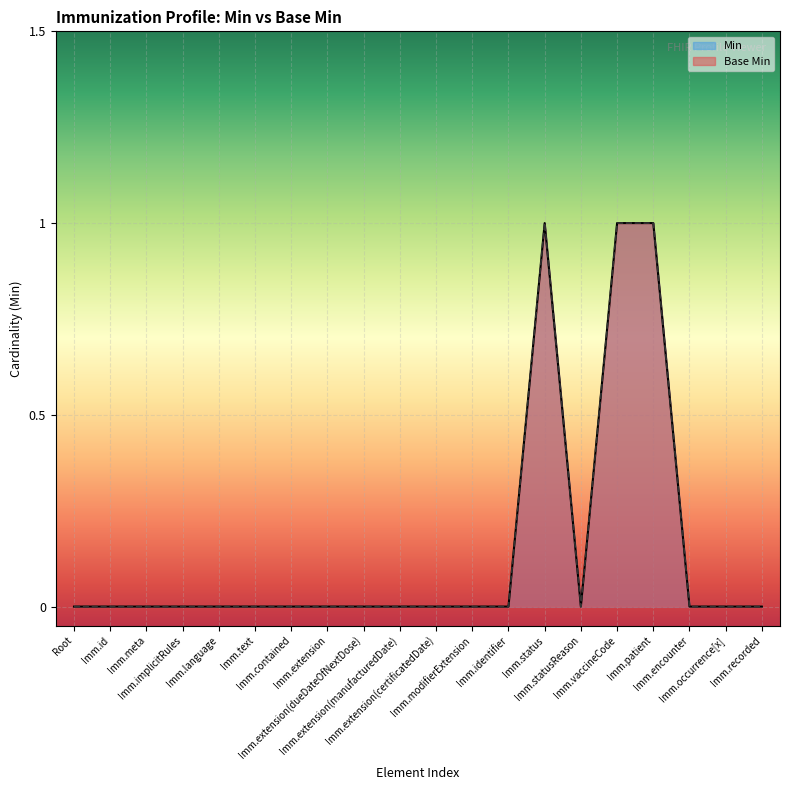

Between Imm.extension and Imm.id, which is larger?

Imm.extension